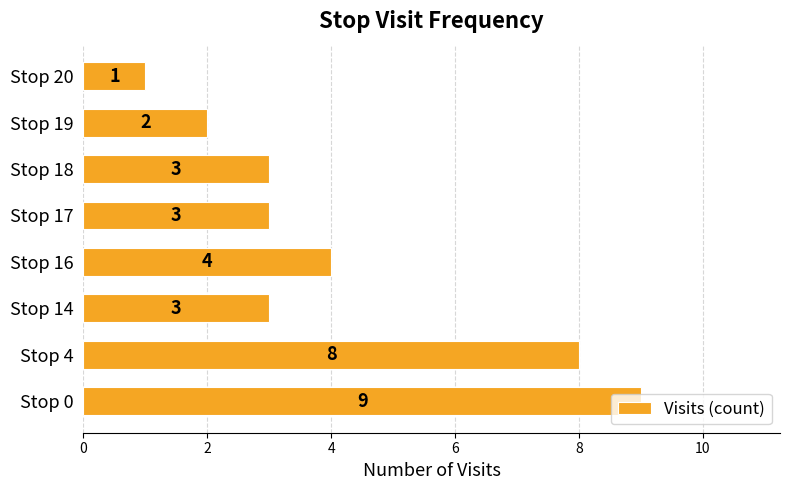

Where is the data nearest to the value 5?

Stop 16